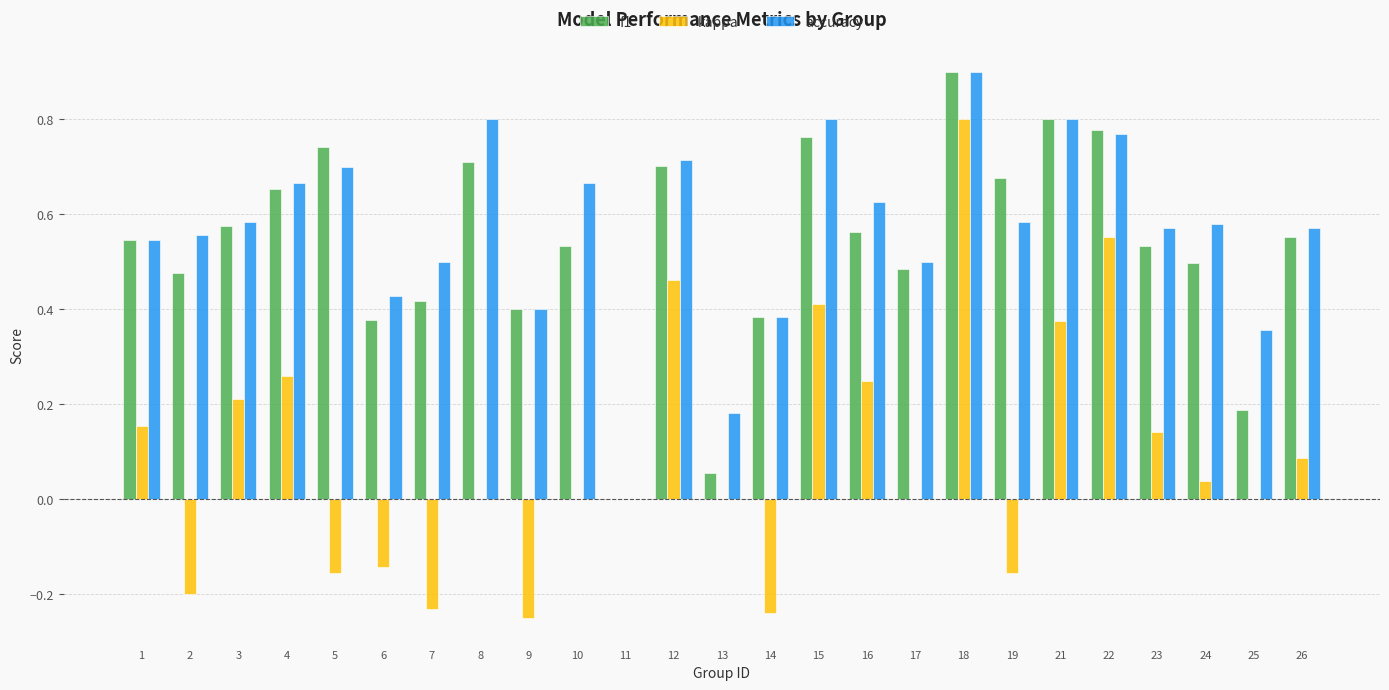

True or false: f1 has a value of 0.4 at 9.

True